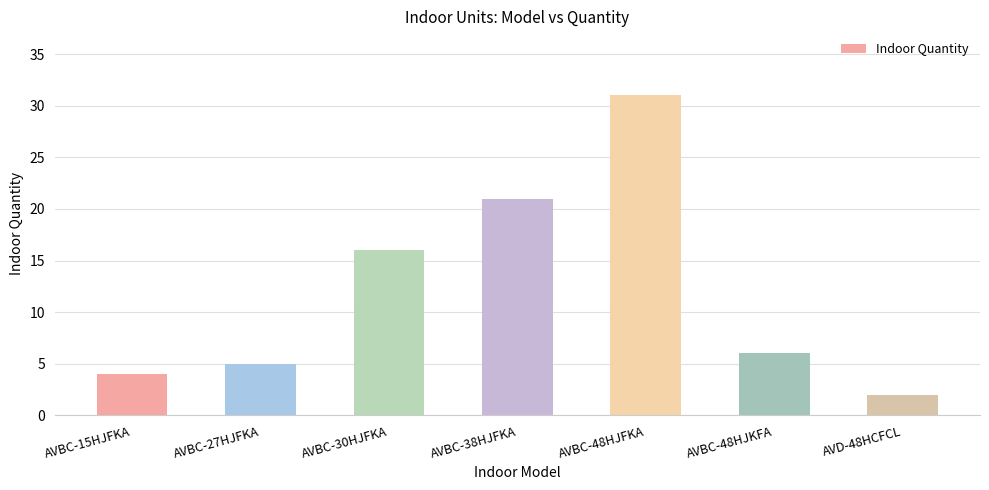

What is the sum of all values?

85